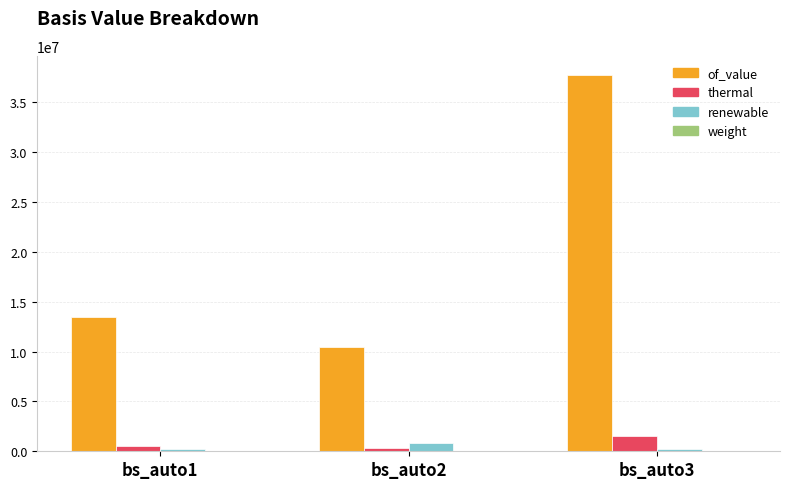

Between bs_auto2 and bs_auto3, which series saw the biggest shift?

of_value